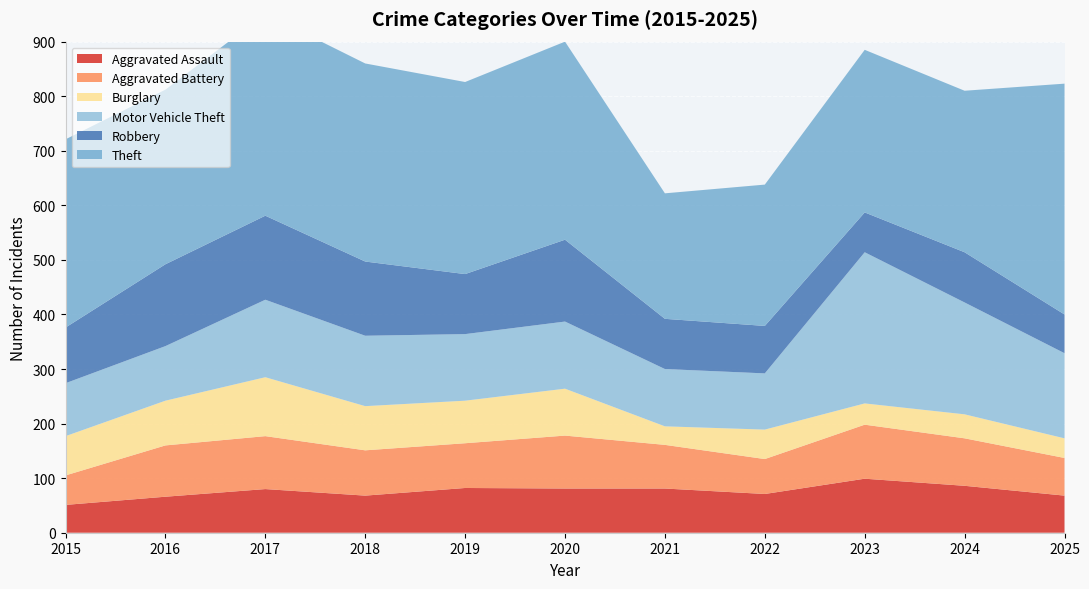

Reading left to right, extract all data points from this chart.

Aggravated Assault: 2015=51	2016=66	2017=80	2018=68	2019=82	2020=81	2021=81	2022=71	2023=99	2024=86	2025=68
Aggravated Battery: 2015=54	2016=94	2017=97	2018=83	2019=82	2020=97	2021=80	2022=64	2023=99	2024=87	2025=69
Burglary: 2015=72	2016=82	2017=108	2018=81	2019=78	2020=86	2021=34	2022=54	2023=39	2024=44	2025=36
Motor Vehicle Theft: 2015=97	2016=100	2017=142	2018=129	2019=122	2020=123	2021=105	2022=103	2023=277	2024=205	2025=156
Robbery: 2015=102	2016=150	2017=154	2018=136	2019=110	2020=150	2021=92	2022=87	2023=73	2024=92	2025=71
Theft: 2015=345	2016=320	2017=370	2018=363	2019=352	2020=363	2021=230	2022=259	2023=298	2024=296	2025=423